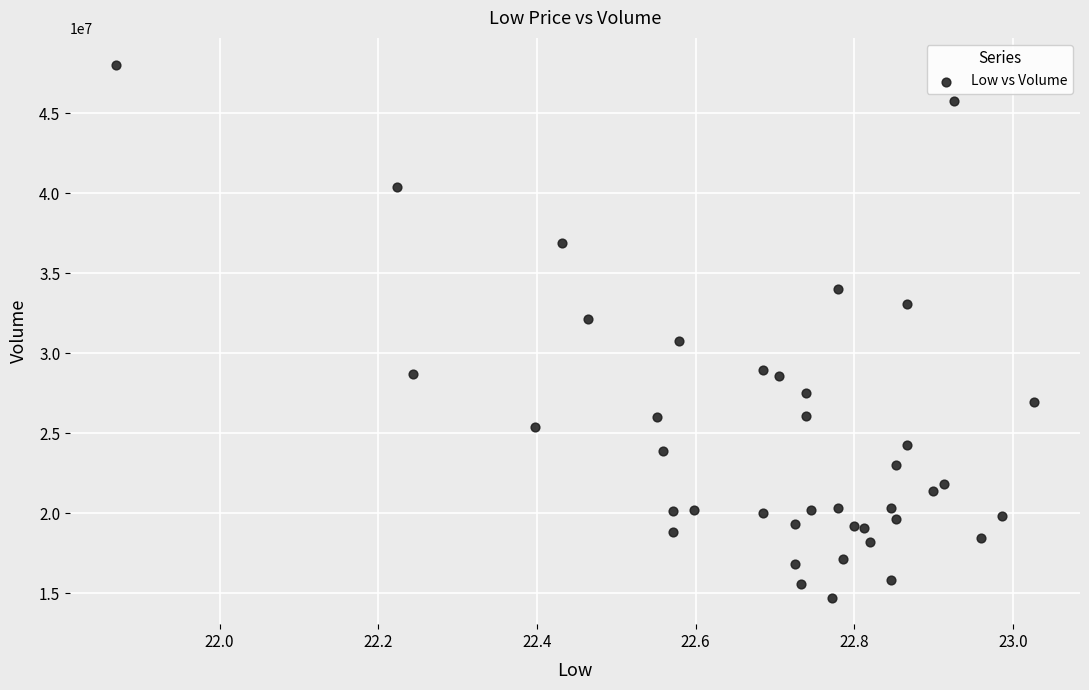

What is the range of Y values (max minus min)?

33307454